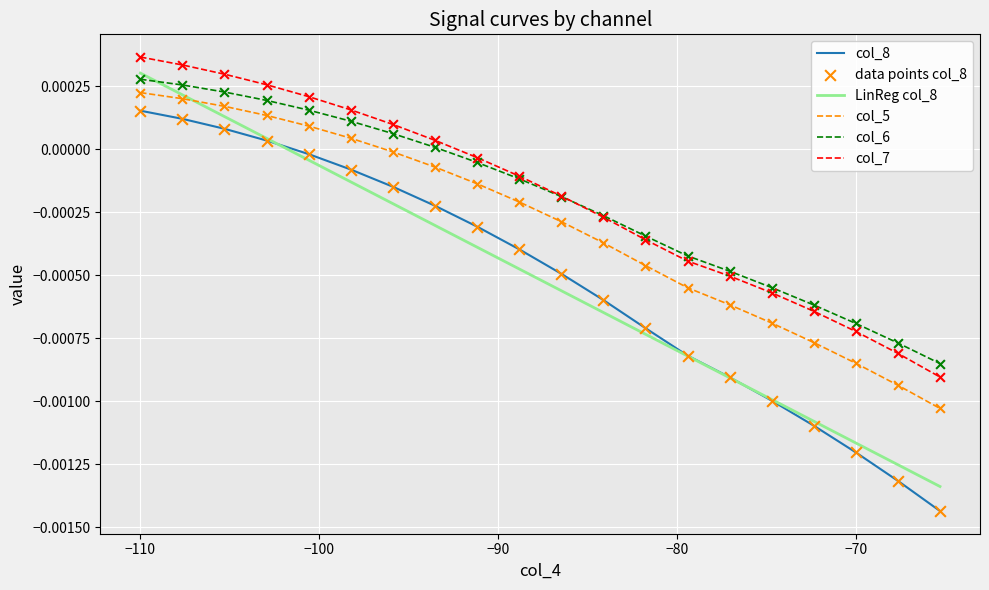

Which series has the largest range (max minus min)?

LinReg col_8